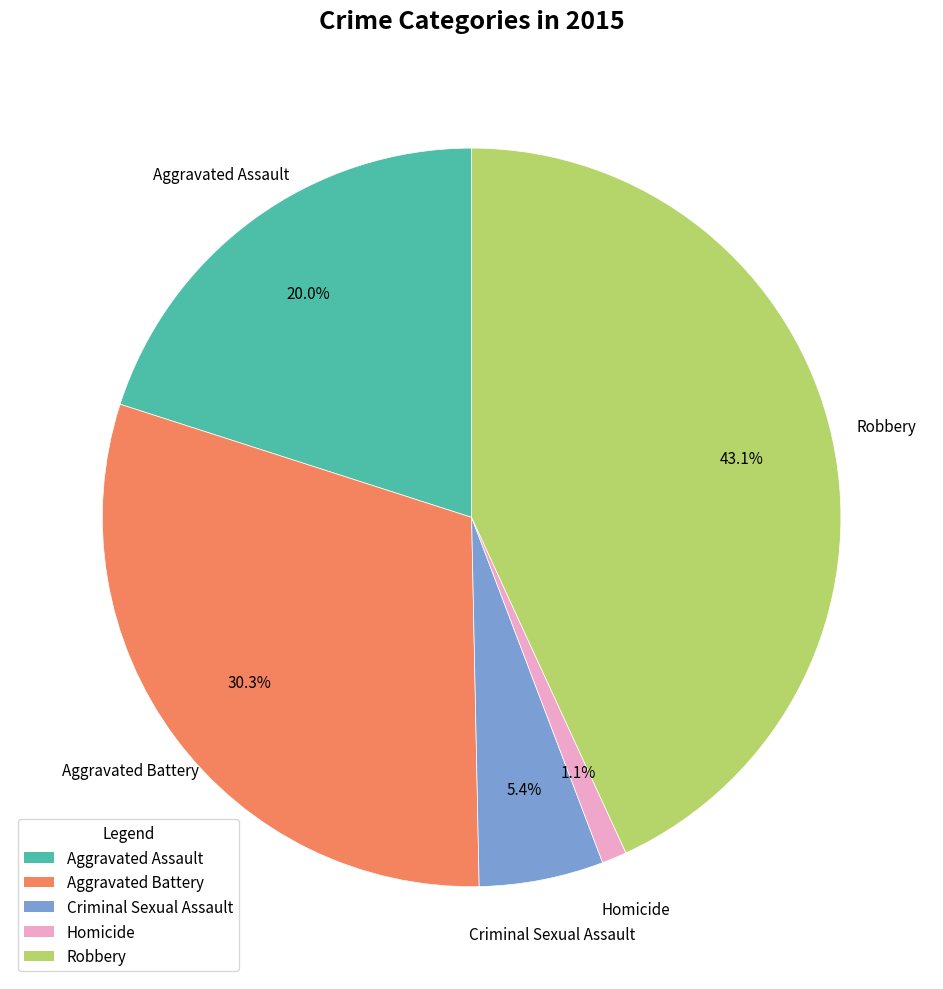

The Robbery slice represents 43% of the pie. True or false?

True